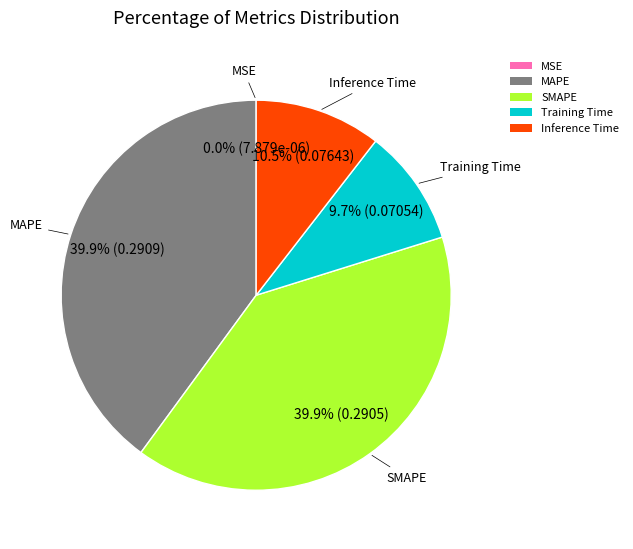

Which has a higher value, SMAPE or Training Time?

SMAPE